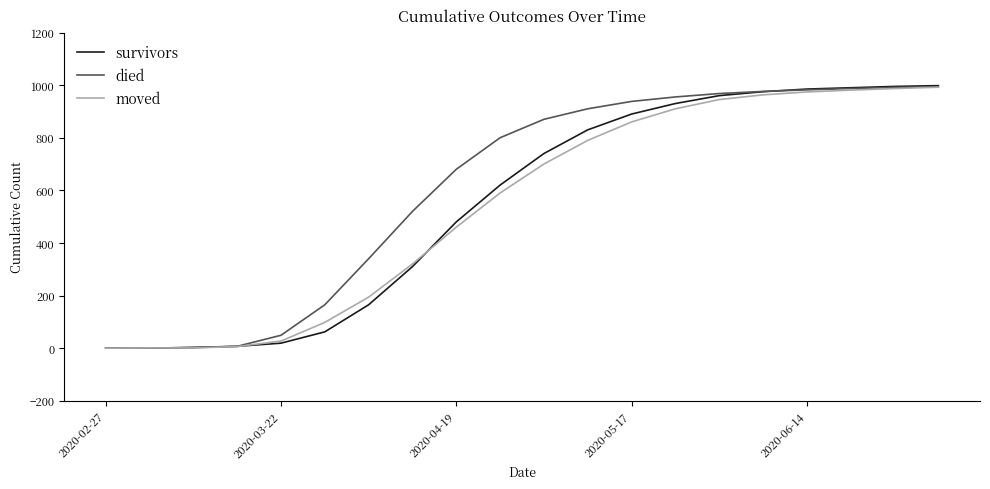

What is the difference between the second highest and second lowest values in the survivors series?

995